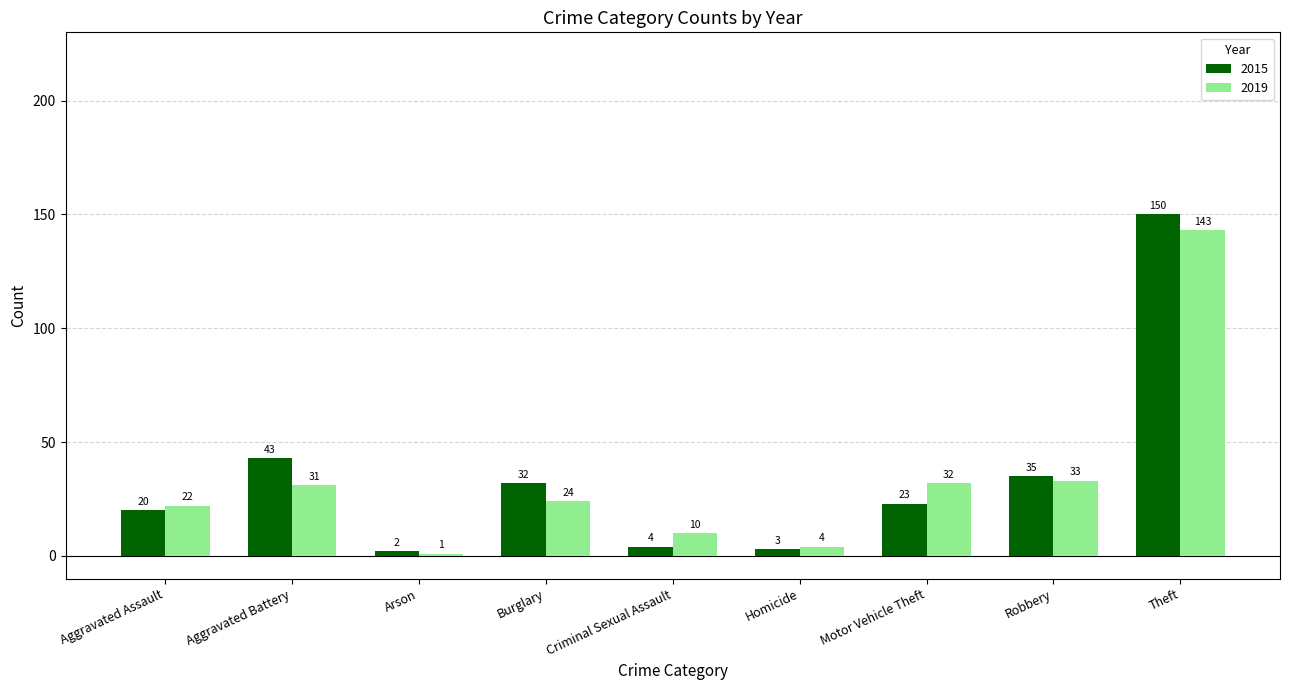

How many bars are there in total?

18